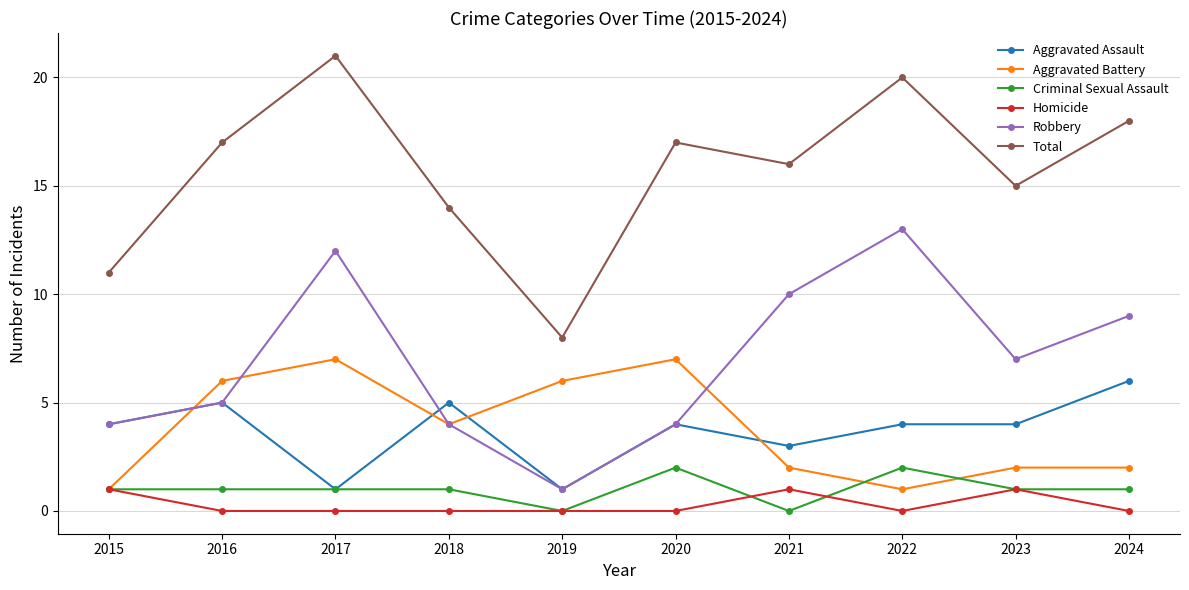

What is the value of the Robbery point at the 8th from the left?

13